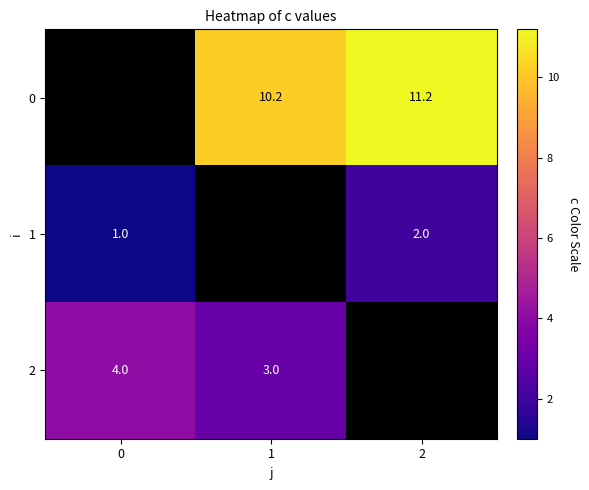

Is it true that 1 equals 2.0 at 2?

True